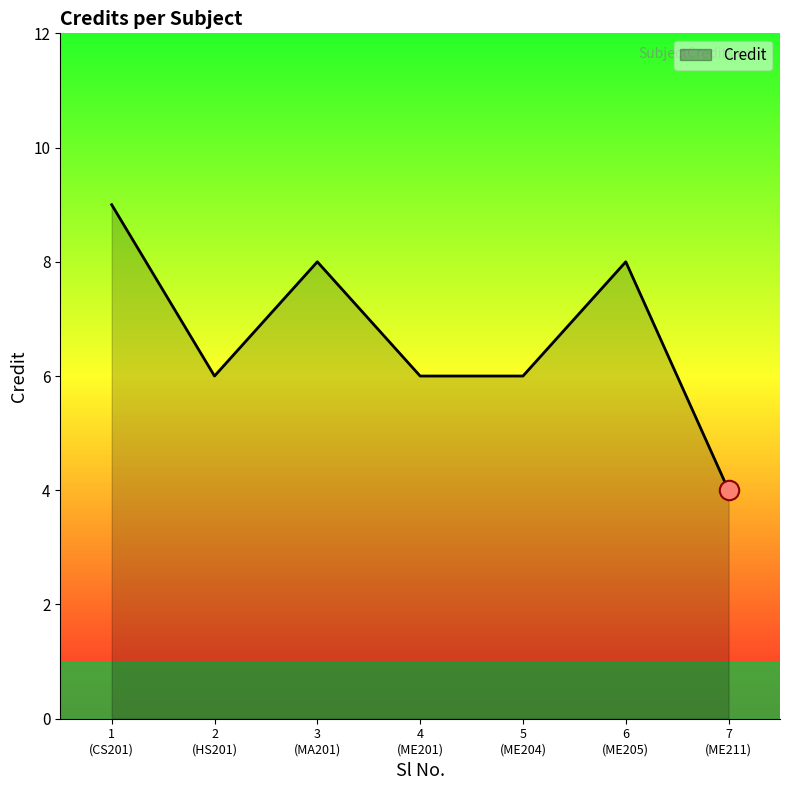

What is the difference between the second highest and minimum values?

4